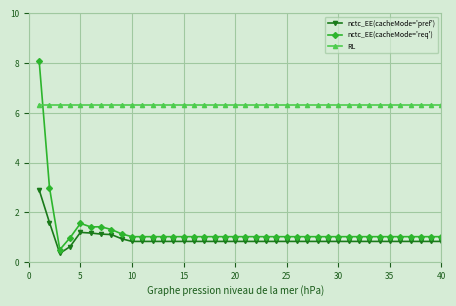

What are all the series names shown in the legend?

nctc_EE(cacheMode='pref'), nctc_EE(cacheMode='req'), RL